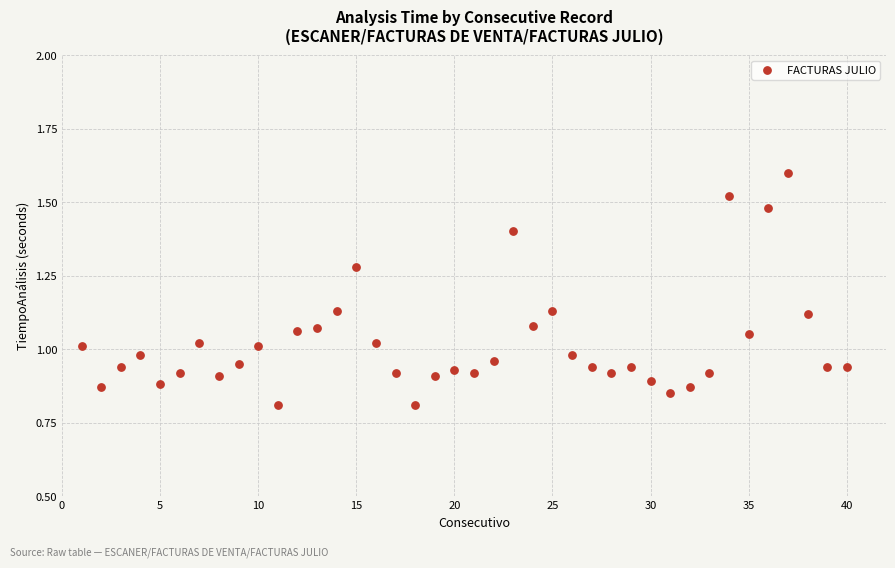

How many points are shown in the scatter plot?

40